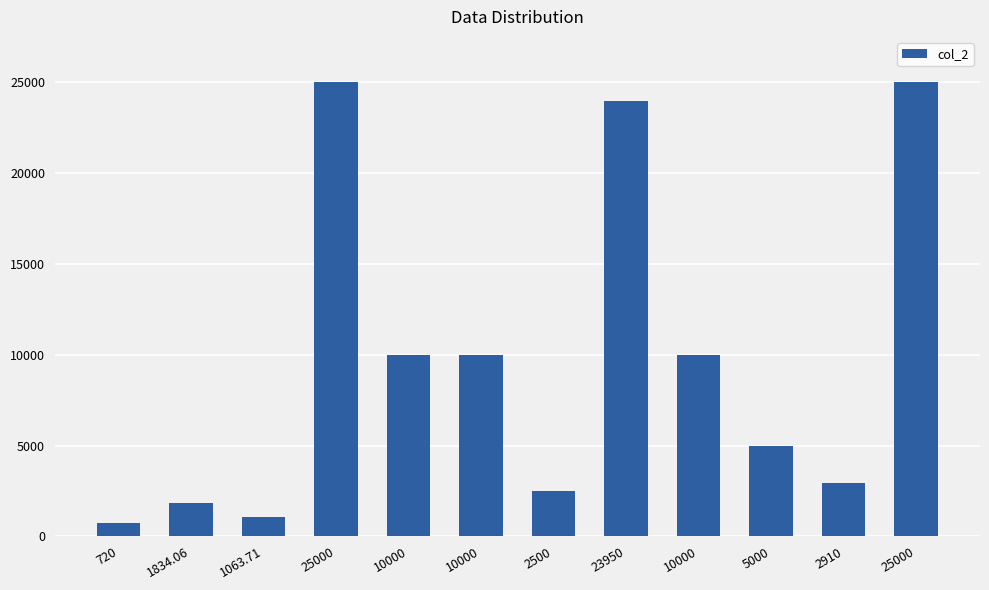

How many bars are there in total?

12